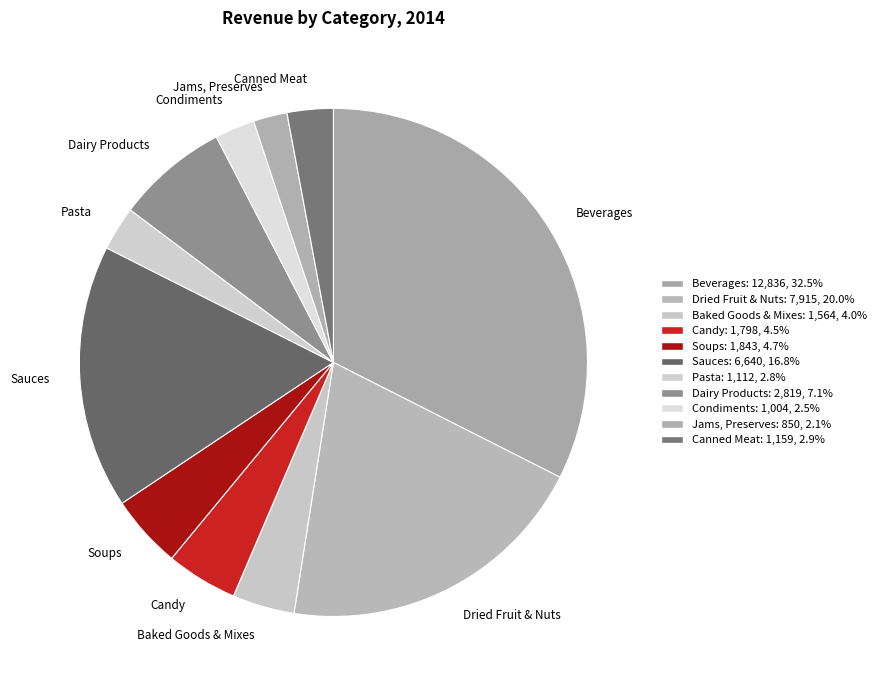

Is there any slice that represents more than half of the pie?

No